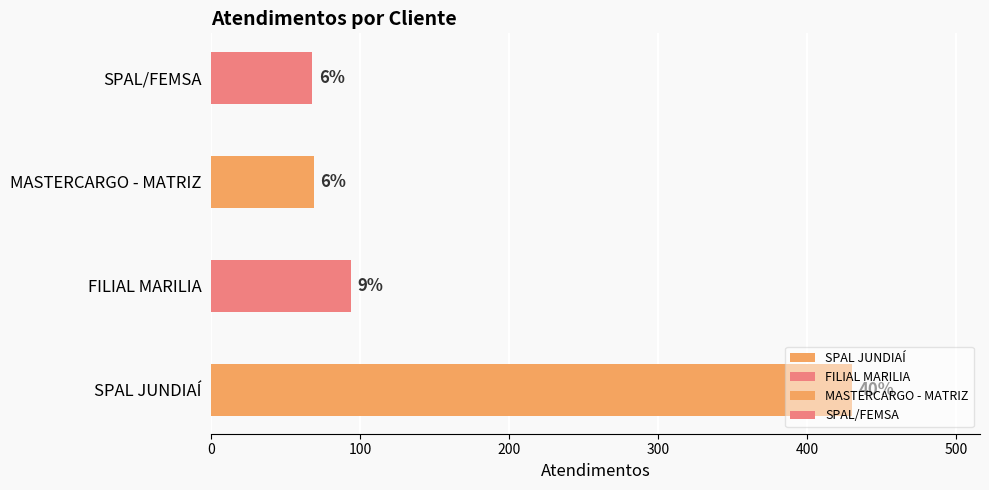

What is the change in value from SPAL JUNDIAÍ to FILIAL MARILIA?

-336